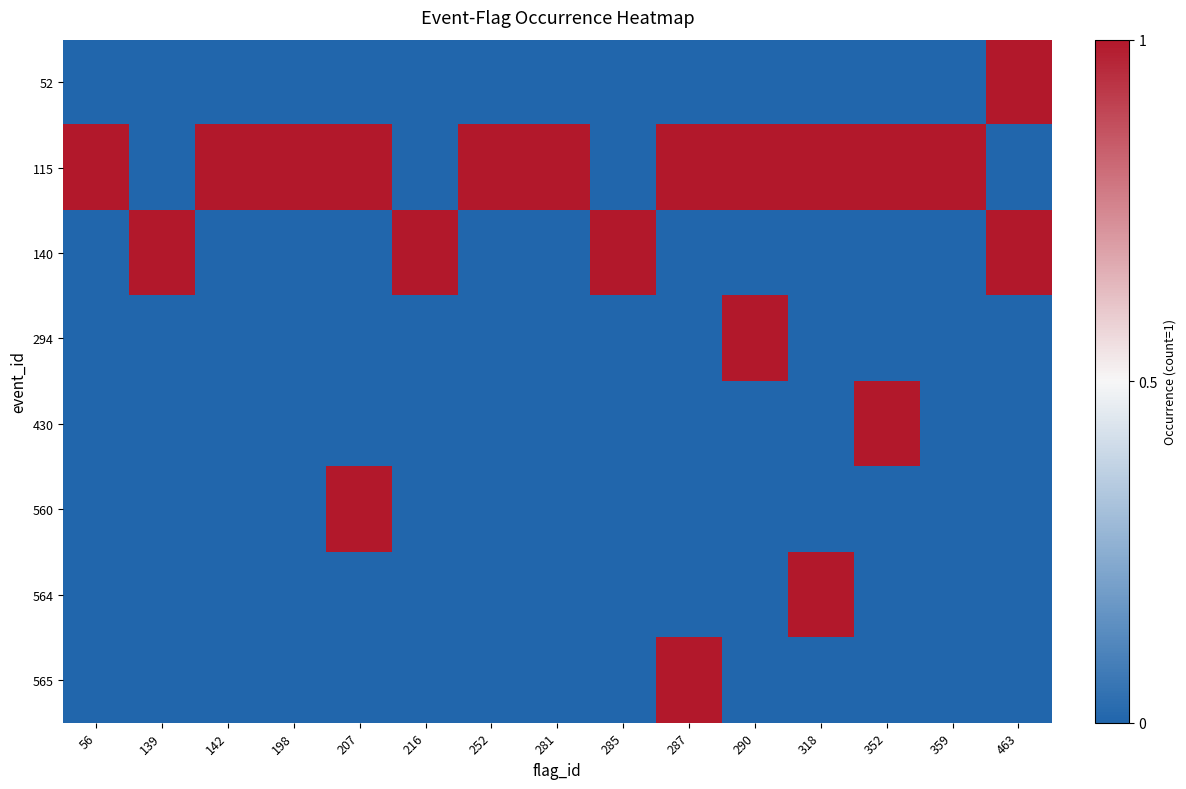

Between 216 and 281, which is larger?

216